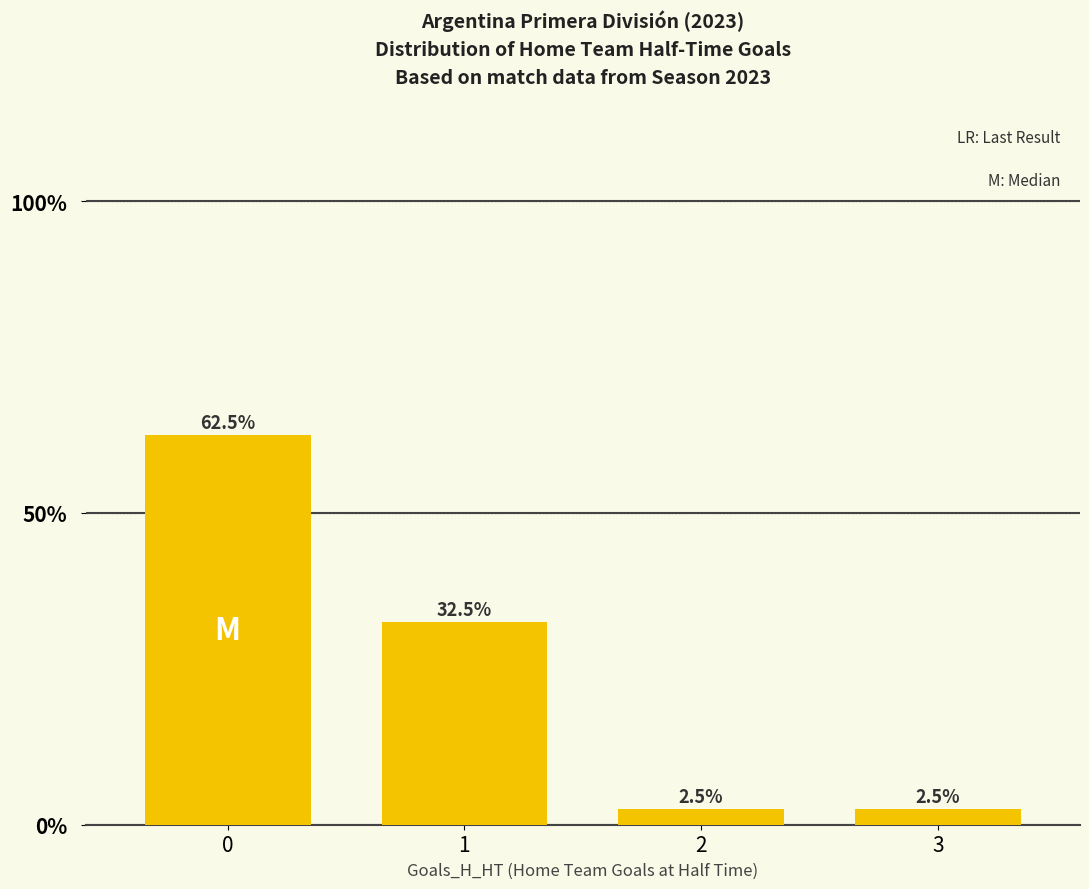

True or false: the data shows 18.4 at 1.

False